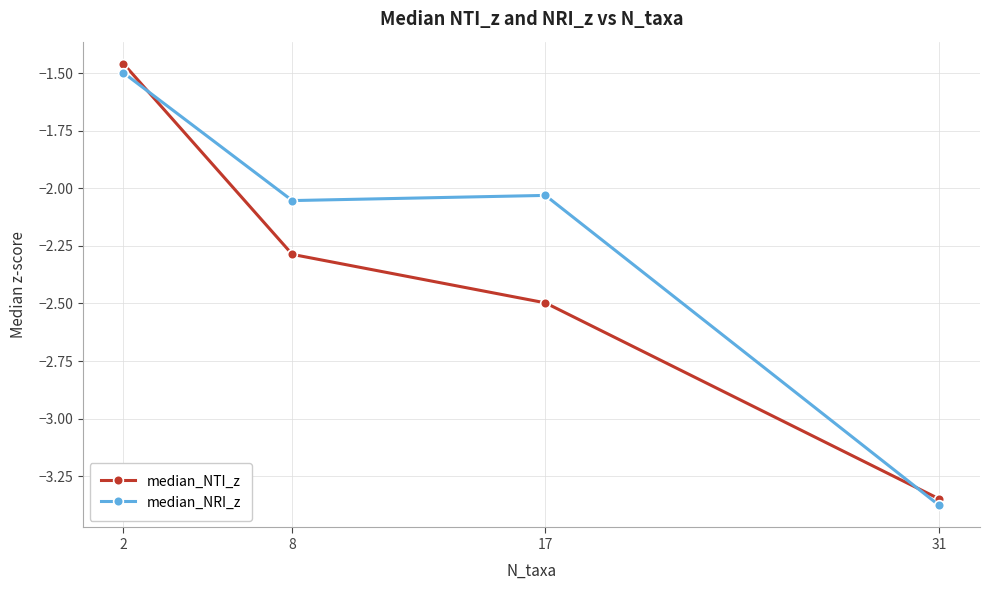

Which series has the widest spread of values?

median_NTI_z